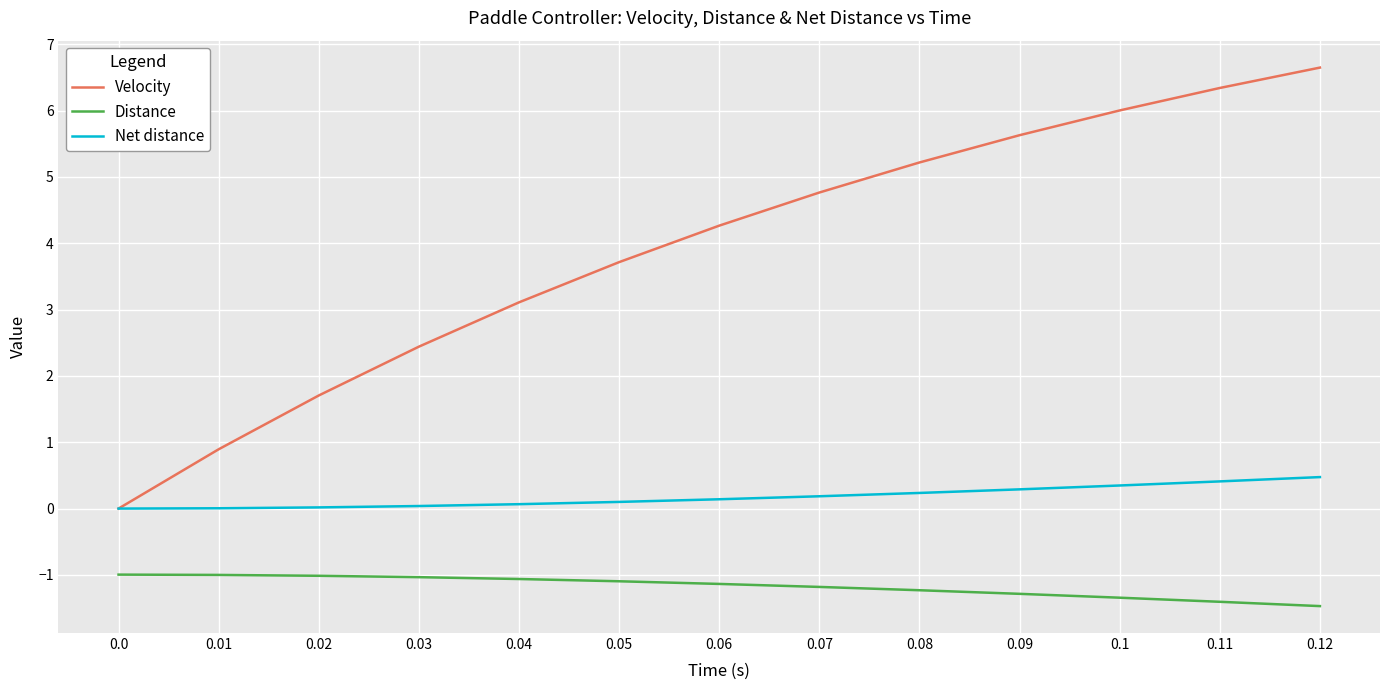

What is the sum of the Net distance values at 0.01 and 0.07?

0.2